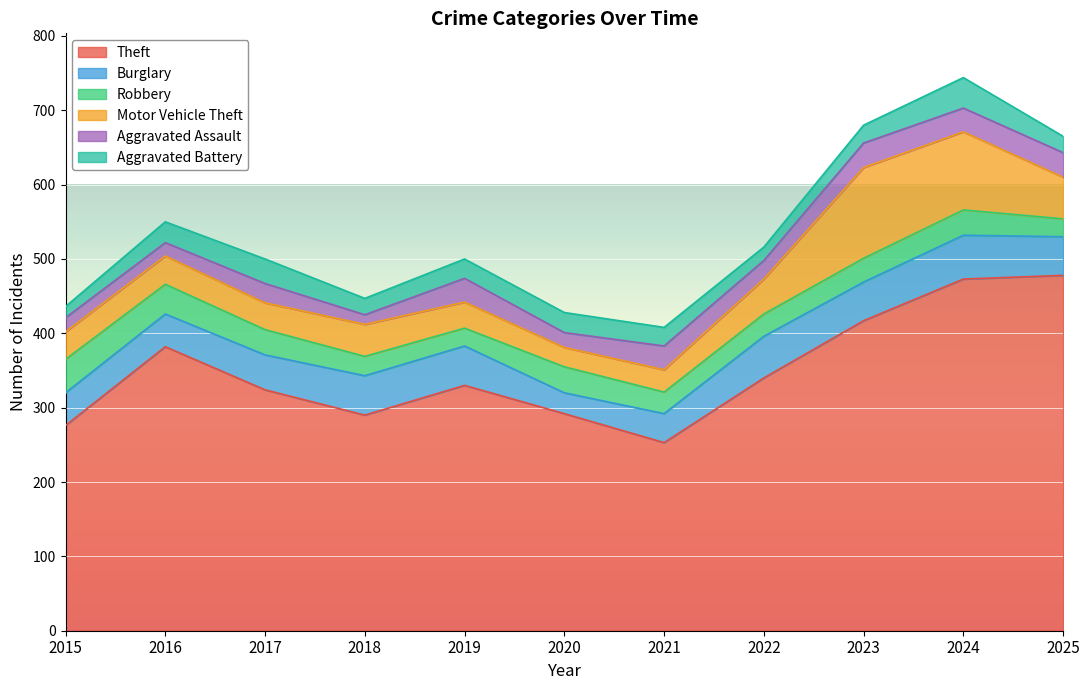

Does the chart display data point markers on the line(s)?

No